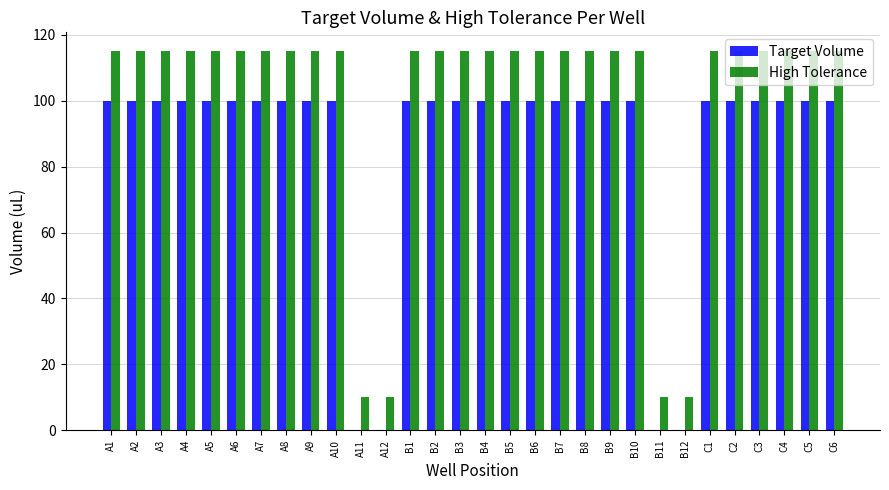

What is the total value across all series at B7?

215